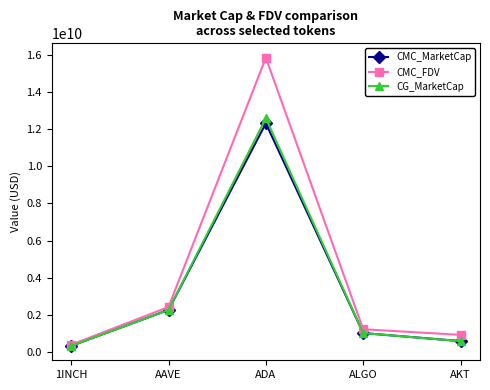

Which series has the largest total across all categories?

CMC_FDV